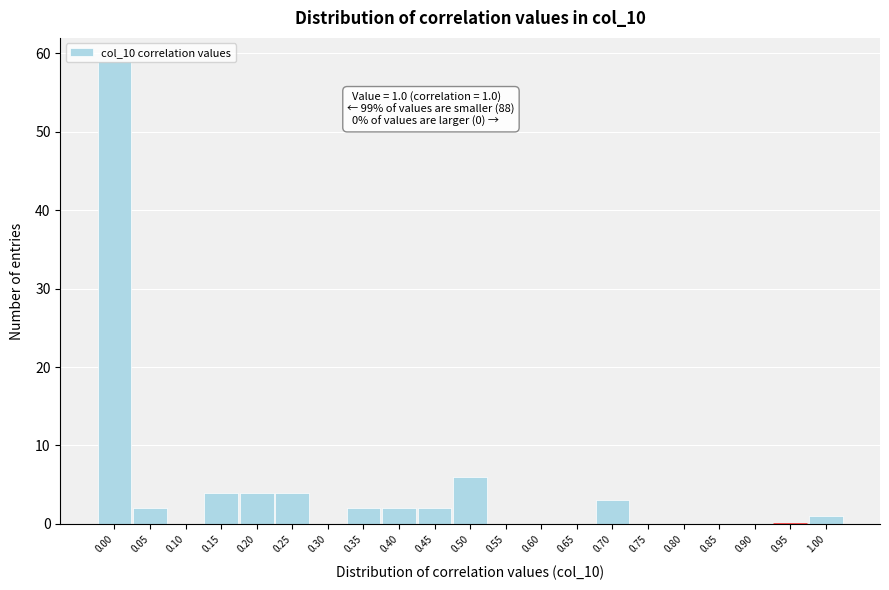

Between 0.25 and 0.85, which is larger?

0.25